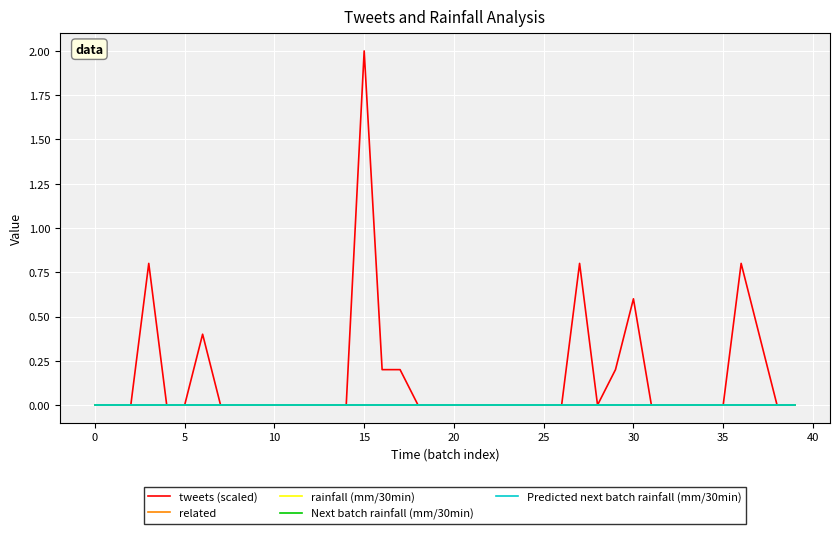

Does the chart have visible grid lines?

Yes